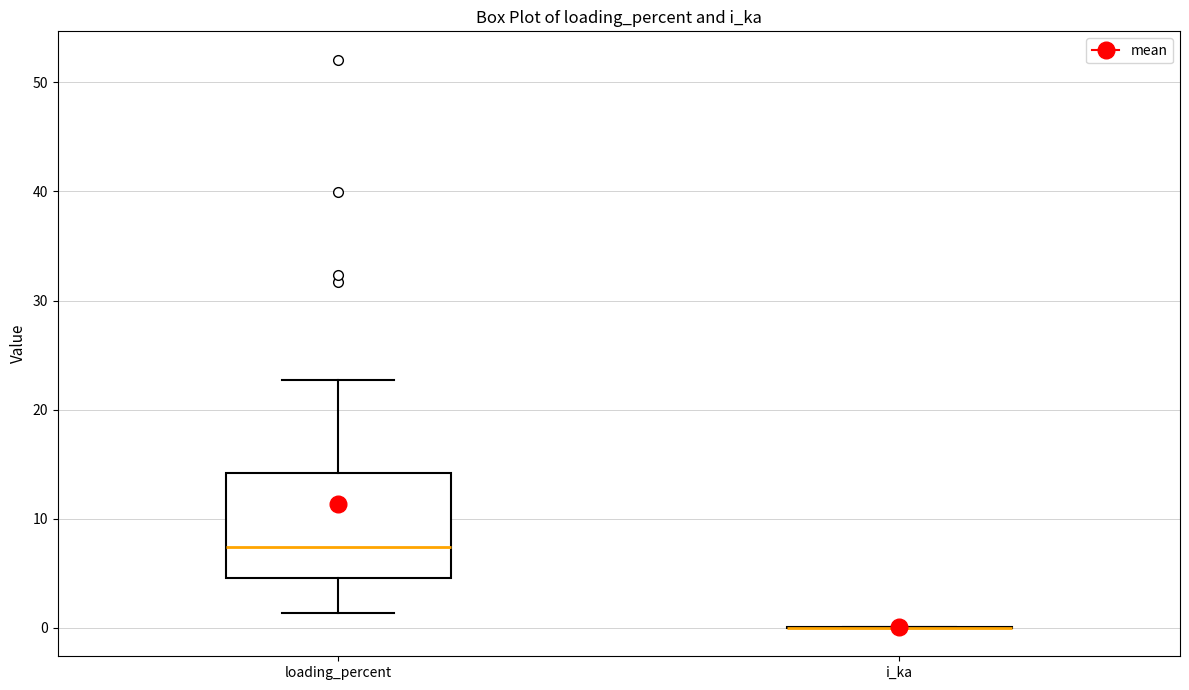

Where is the upper edge of the box for loading_percent on the y-axis? The values are not printed on the chart, so give them approximately, as read against the axis.

14